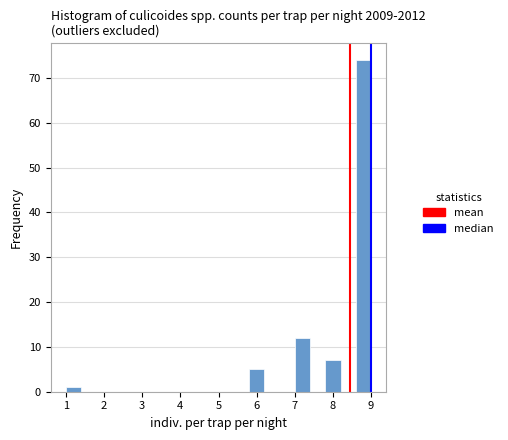

Reading left to right, transcribe this chart: for each bar, give the range it covers on the x-axis and its height. The values are not printed on the chart, so give them approximately, as read against the axis.

1.0 to 1.4: 1
1.4 to 1.8: 0
1.8 to 2.2: 0
2.2 to 2.6: 0
2.6 to 3.0: 0
3.0 to 3.4: 0
3.4 to 3.8: 0
3.8 to 4.2: 0
4.2 to 4.6: 0
4.6 to 5.0: 0
5.0 to 5.4: 0
5.4 to 5.8: 0
5.8 to 6.2: 5
6.2 to 6.6: 0
6.6 to 7.0: 0
7.0 to 7.4: 12
7.4 to 7.8: 0
7.8 to 8.2: 7
8.2 to 8.6: 0
8.6 to 9.0: 74